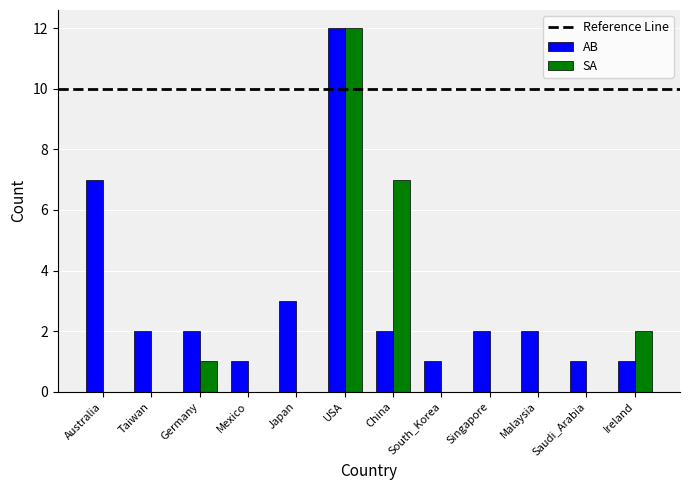

Are the bars horizontal?

No